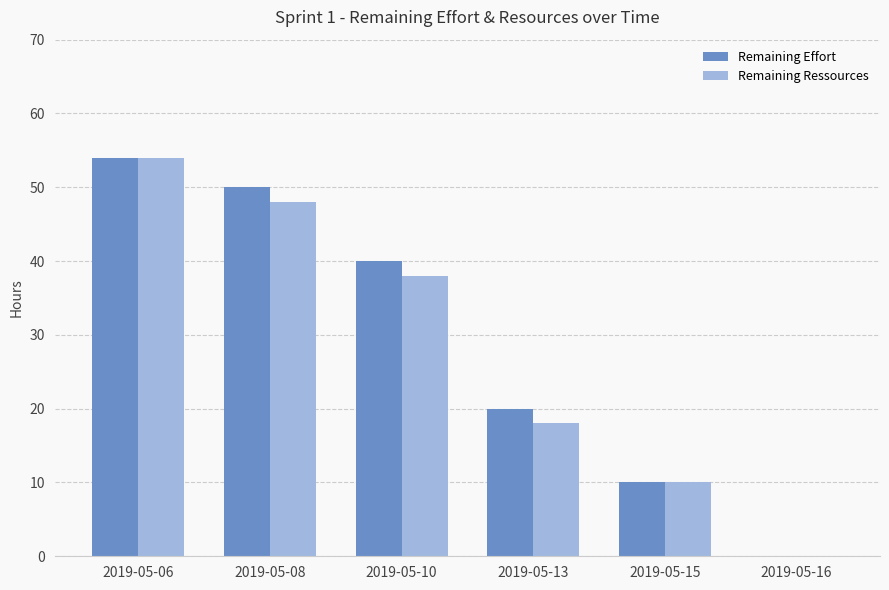

How many groups of bars are there?

6